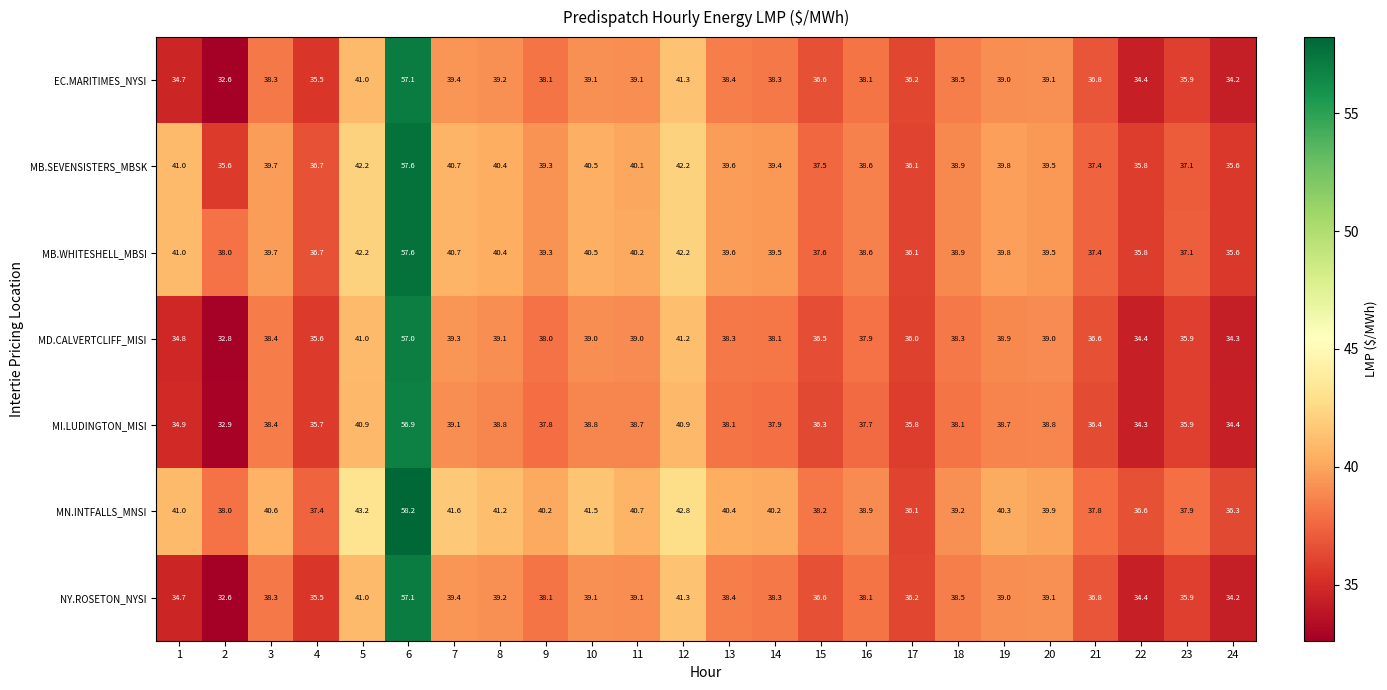

Which series changed the most between 17 and 19?

MN.INTFALLS_MNSI